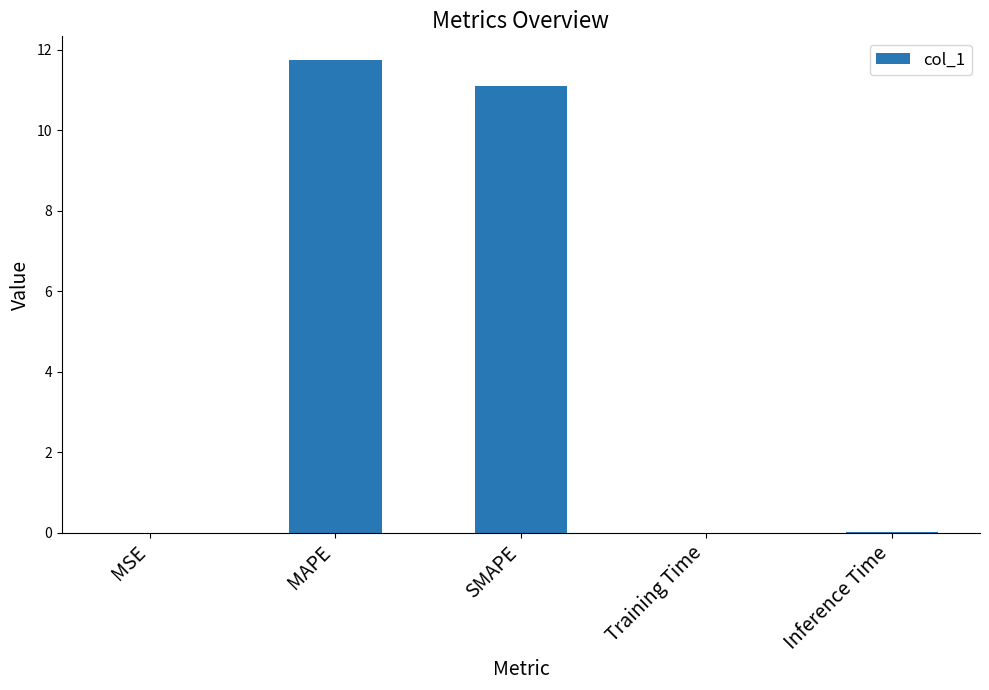

The value at MAPE is 11.7. True or false?

True